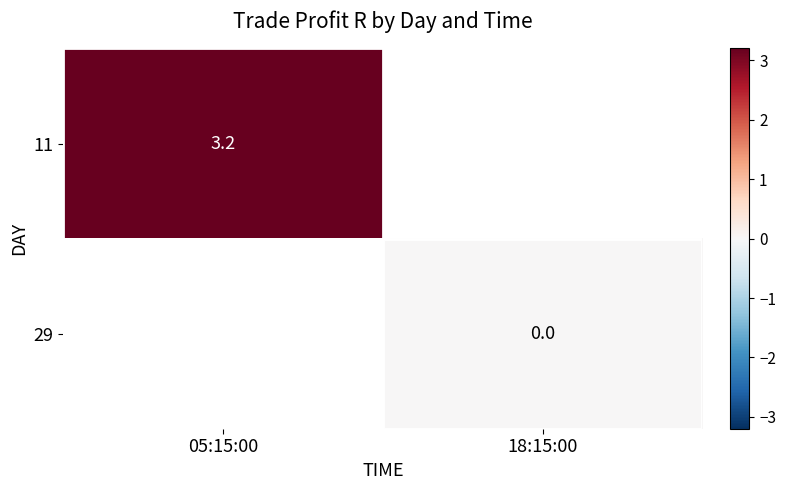

Is the value of 29 at 18:15:00 greater than the value of 11 at 05:15:00?

No